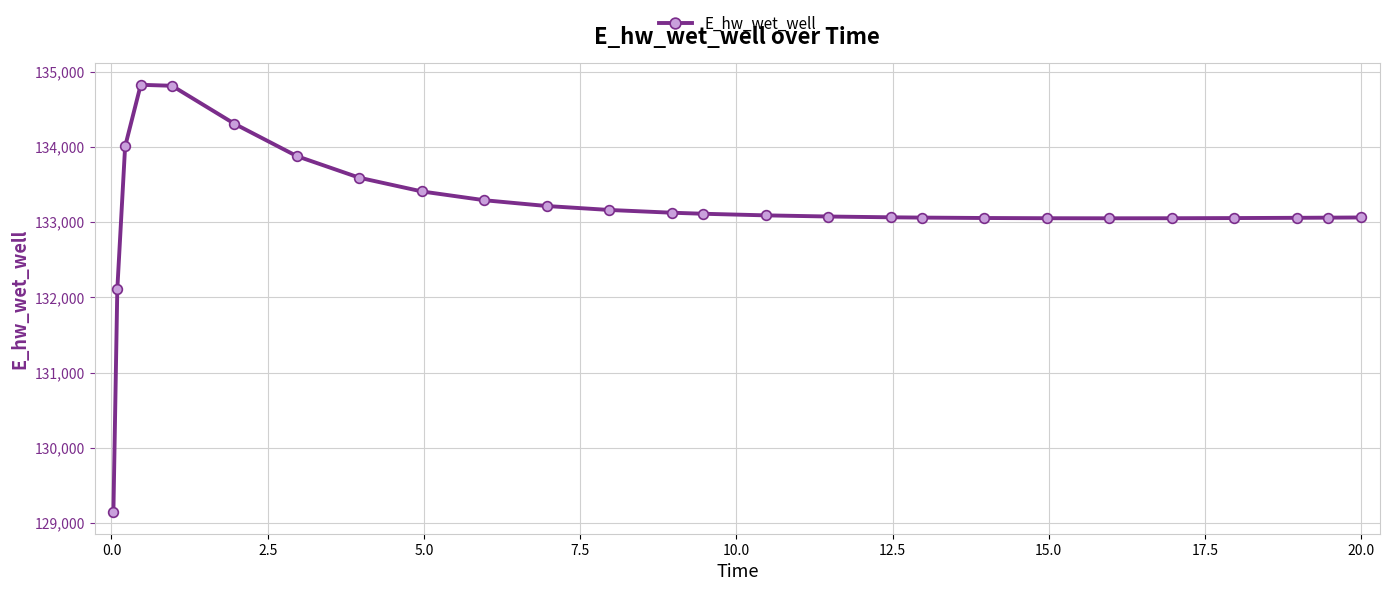

What is the difference between the second highest and minimum values?

5668.2